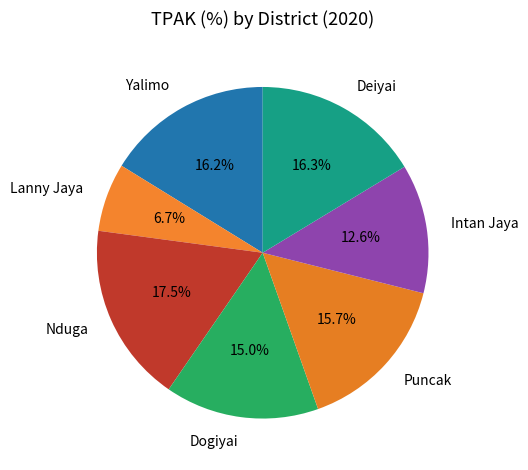

What percentage is the Puncak slice, to the nearest percent?

16%